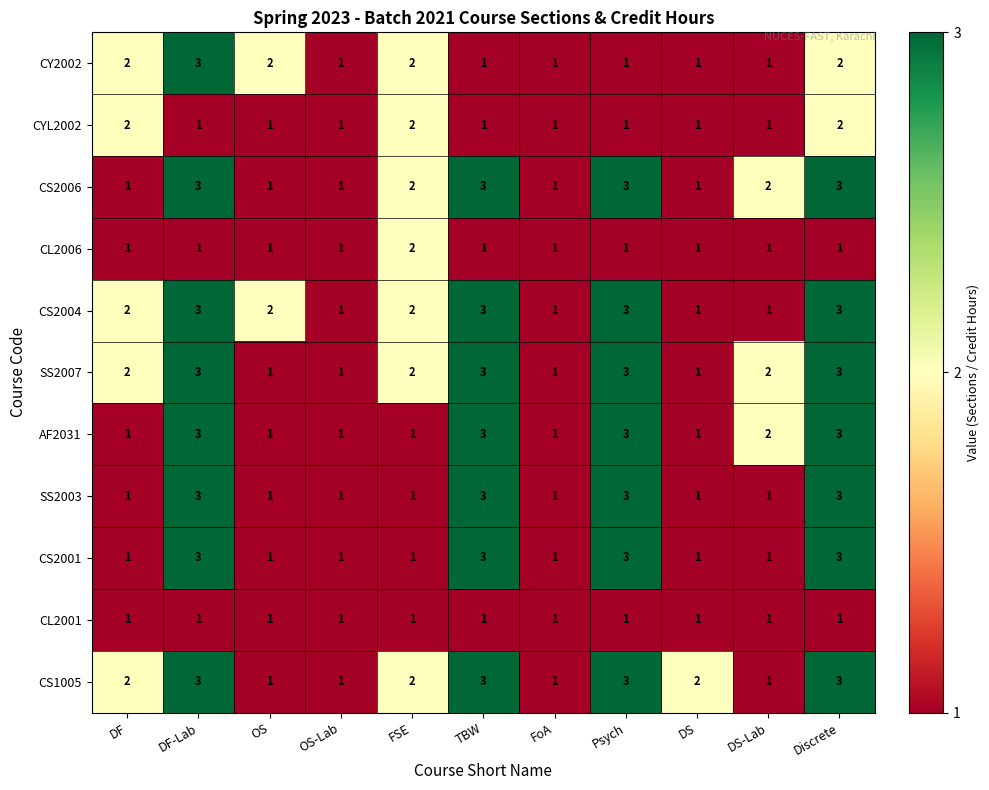

What is the sum of the CS2001 values at FSE and Discrete?

4